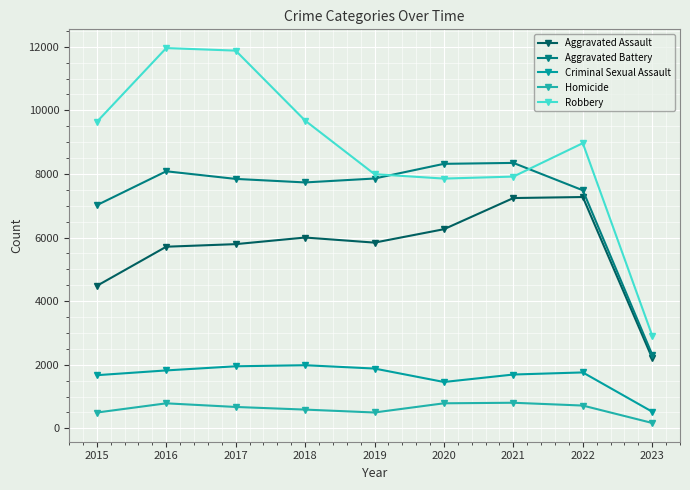

Is the value of Aggravated Assault at 2018 greater than the value of Criminal Sexual Assault at 2019?

Yes